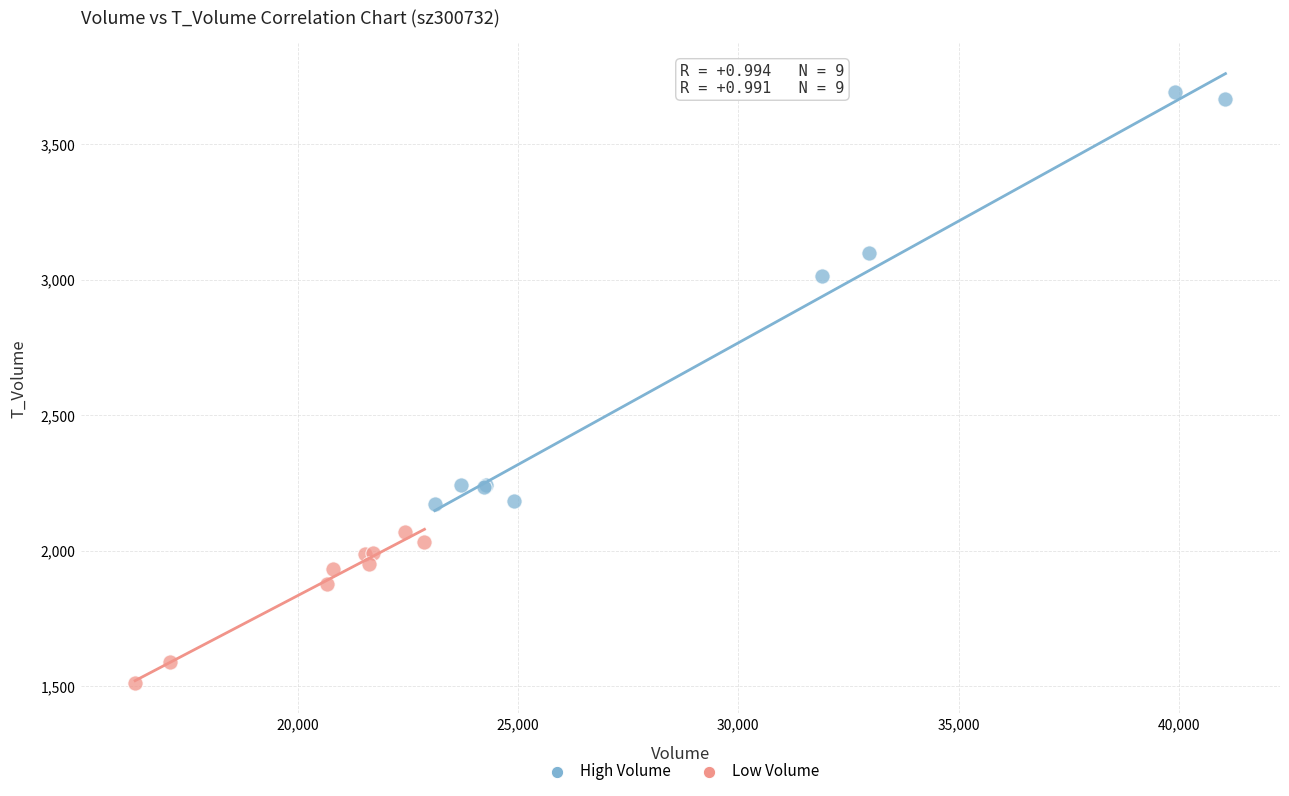

Which series reaches the maximum Y coordinate?

High Volume